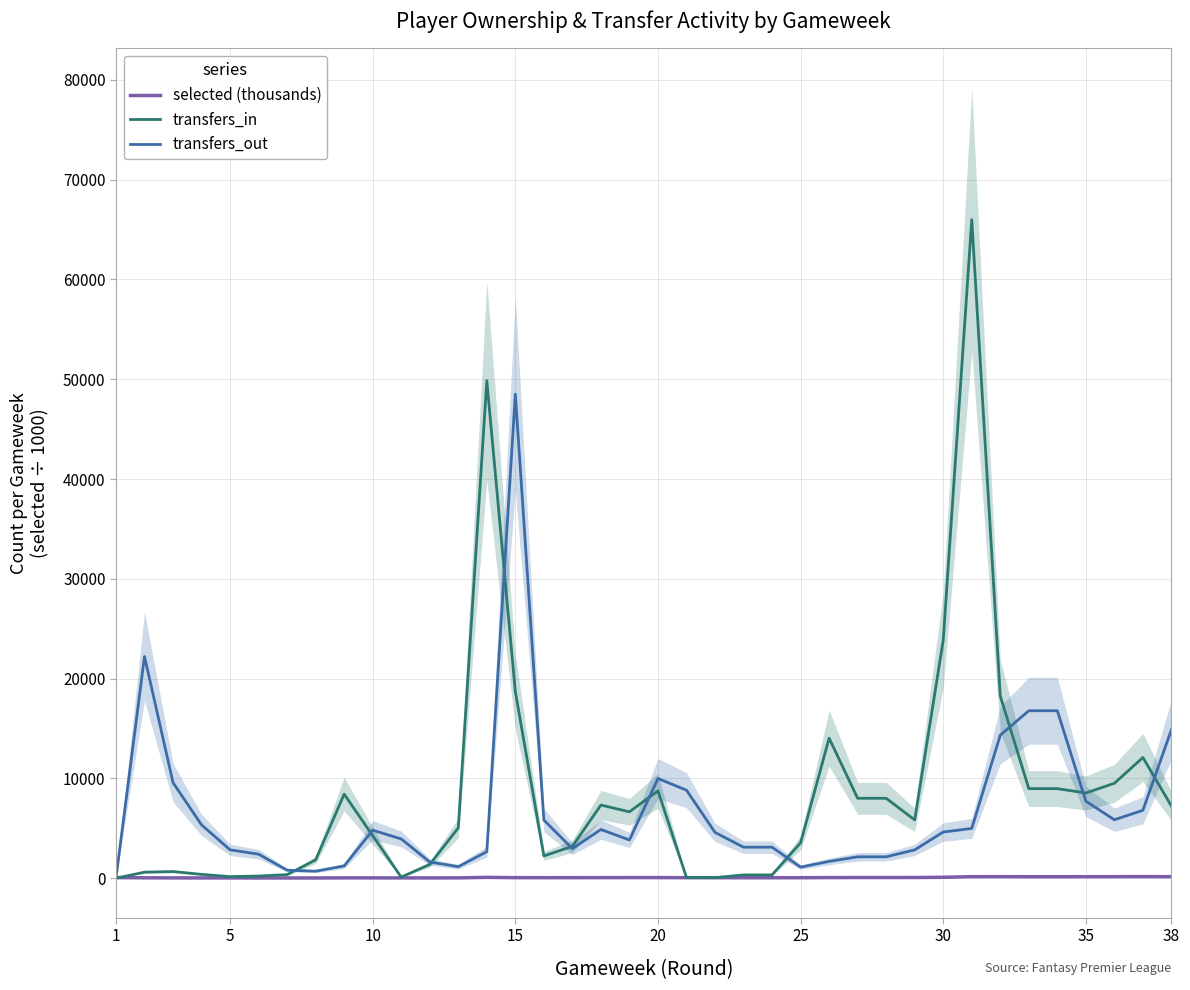

Rank the series by their maximum value, from lowest to highest.

selected (thousands), transfers_out, transfers_in